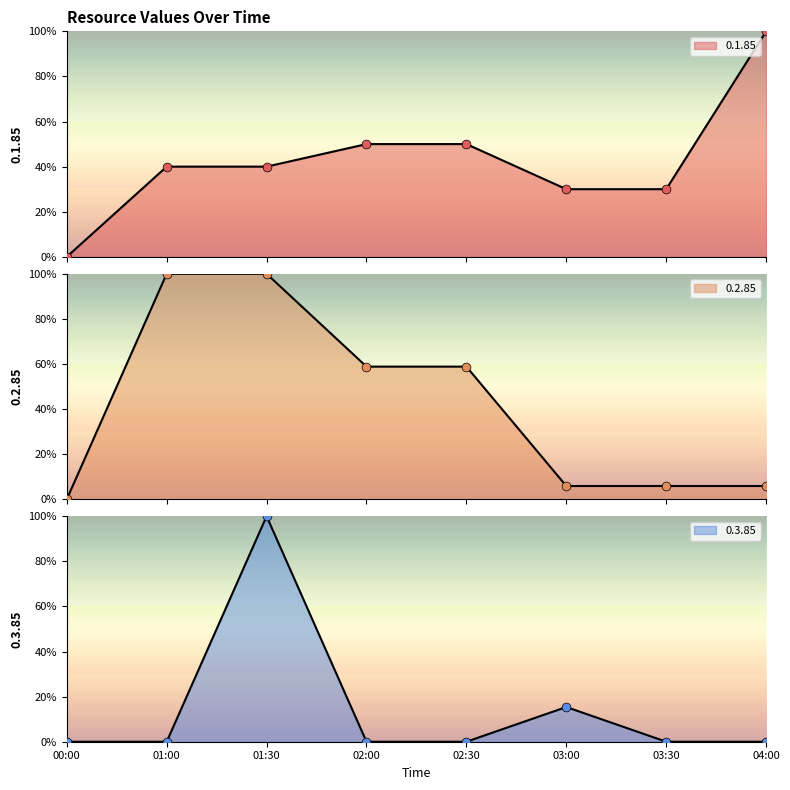

What are all the series names shown in the legend?

0.1.85, 0.2.85, 0.3.85